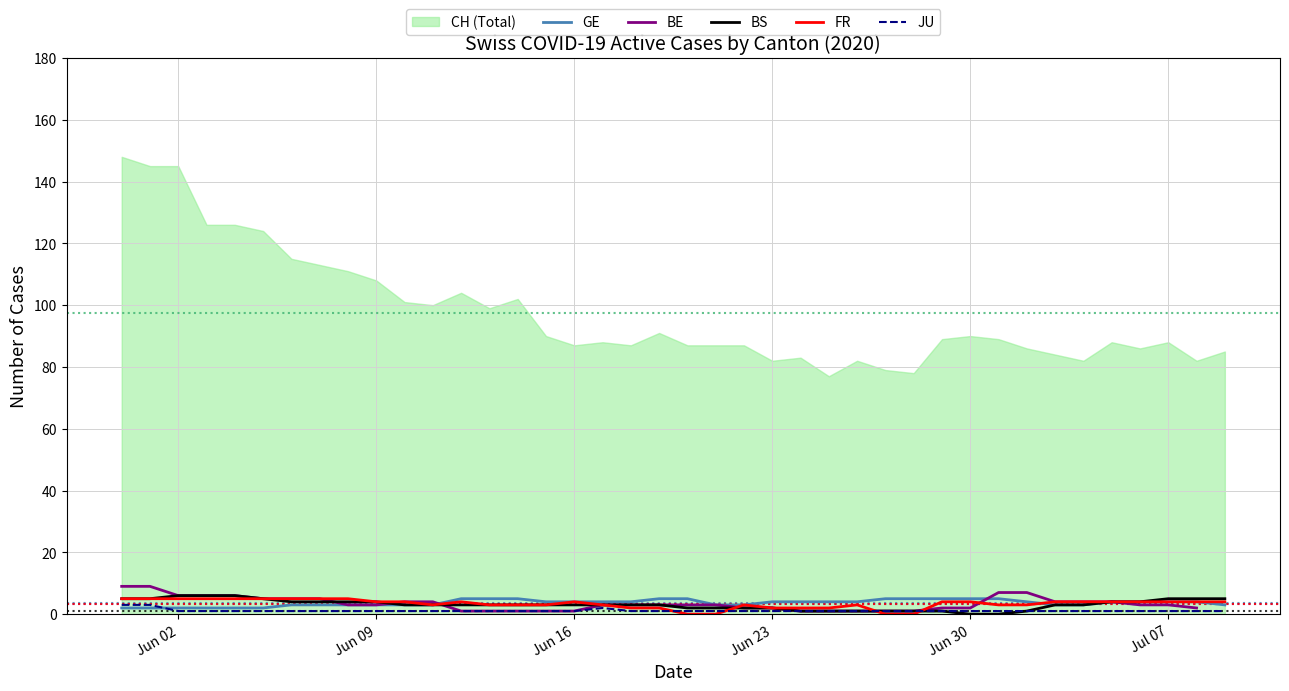

True or false: BE has more than 0 interior local peaks.

False